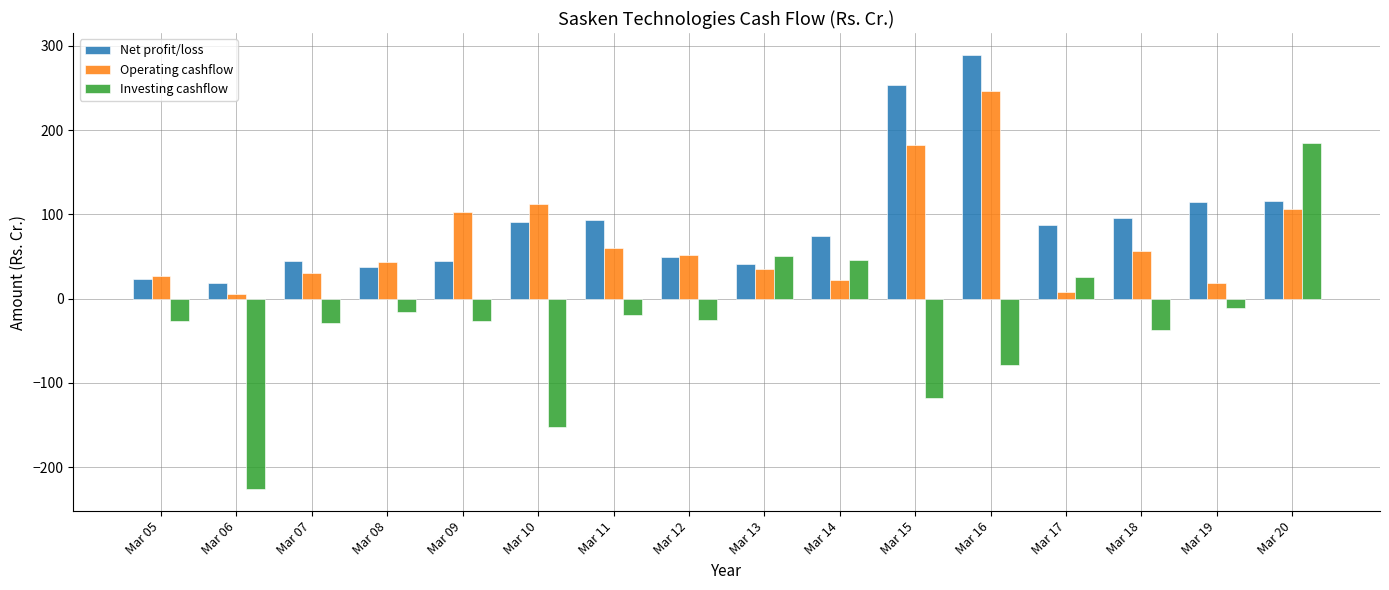

What is the maximum value for Operating cashflow?

246.1